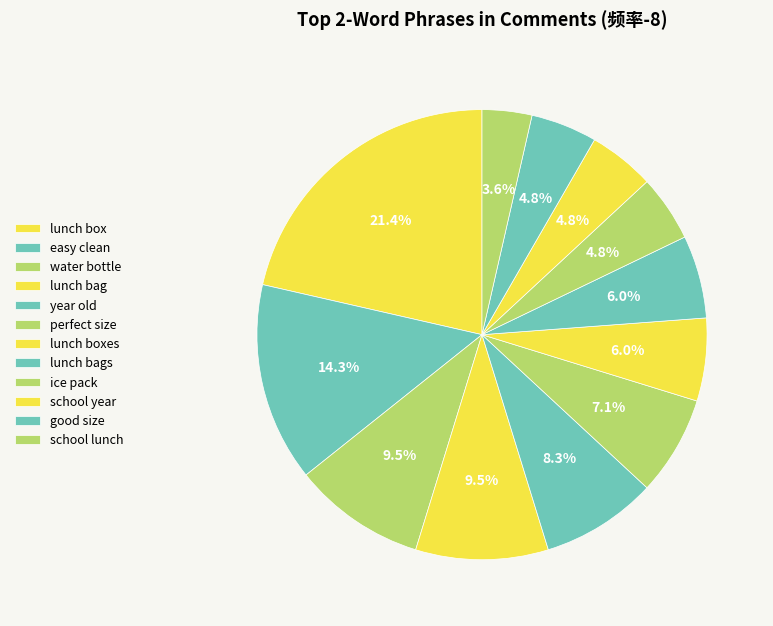

Approximately how many times larger is the value at lunch bag compared to lunch boxes?

1.6